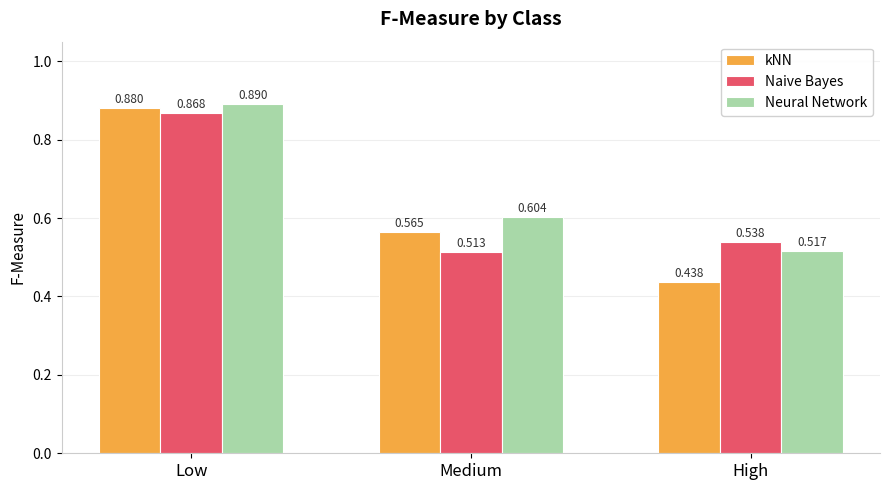

At which category does the chart reach its minimum across all series?

High